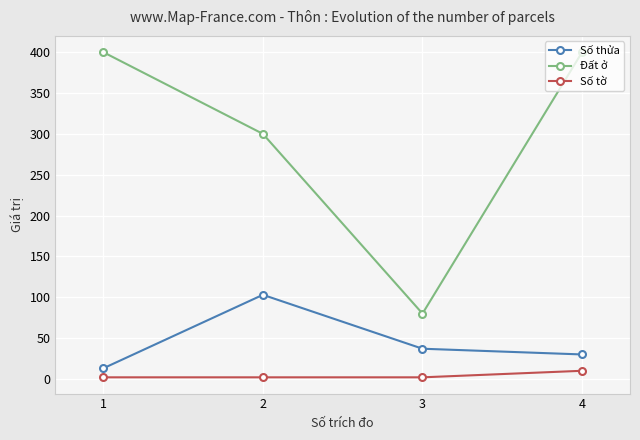

At which category is the sum across all series the highest?

4